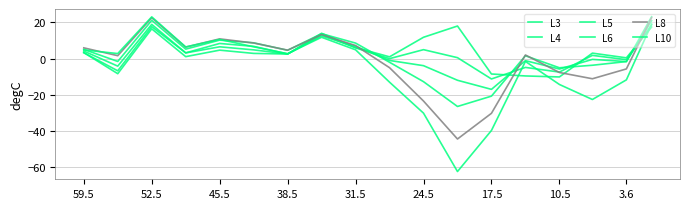

Which series has the largest range (max minus min)?

L10